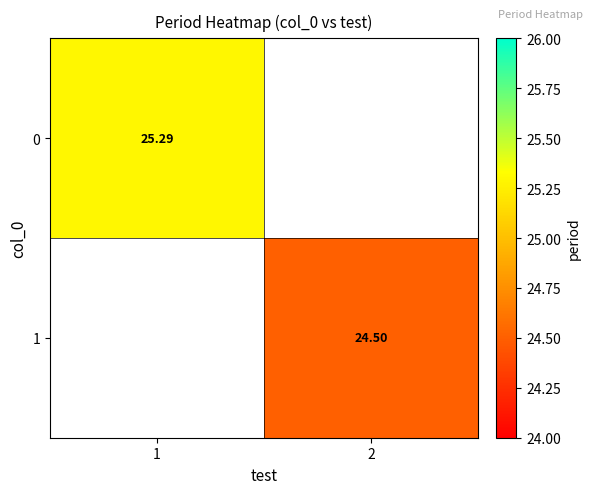

The value of 1 at 2 is 24.5. True or false?

True